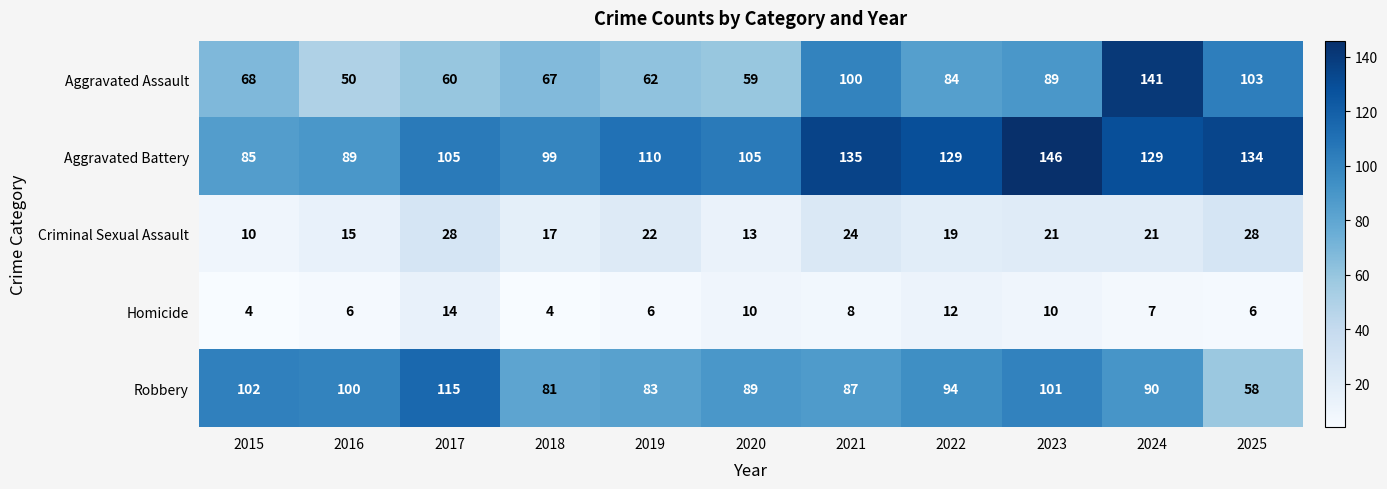

Which series has the largest total across all categories?

Aggravated Battery